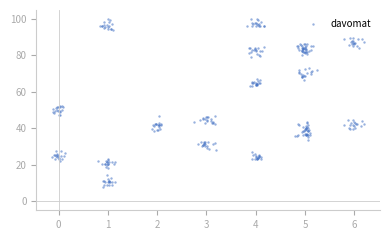

What is the range of Y values (max minus min)?

91.8